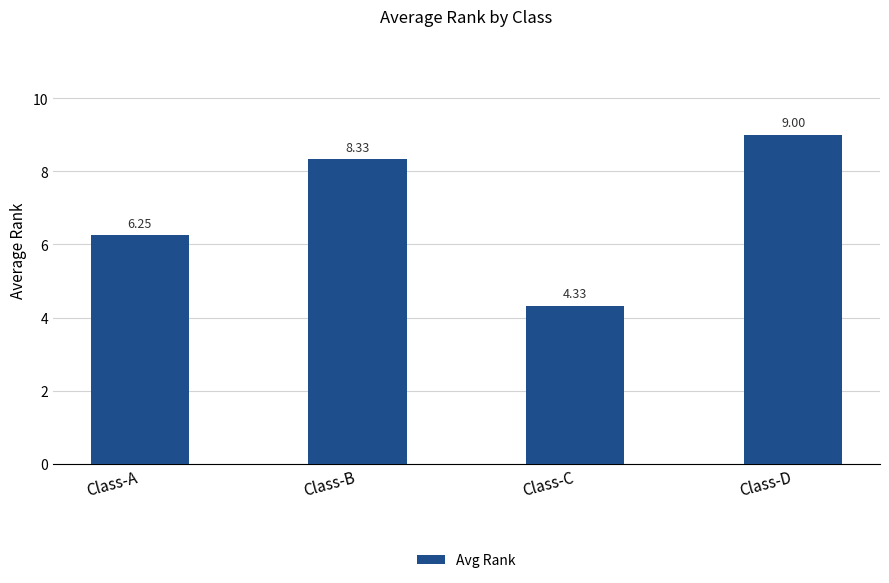

The chart shows a value of 8.3 at Class-B. True or false?

True